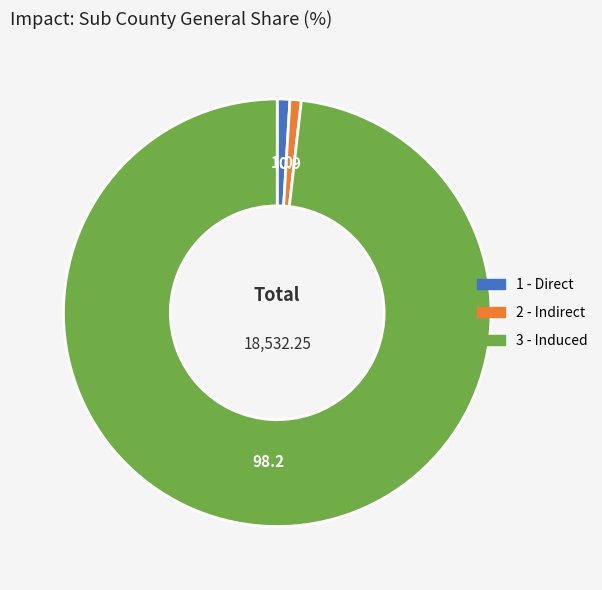

Is the sum of 1 - Direct and 2 - Indirect greater than half?

No